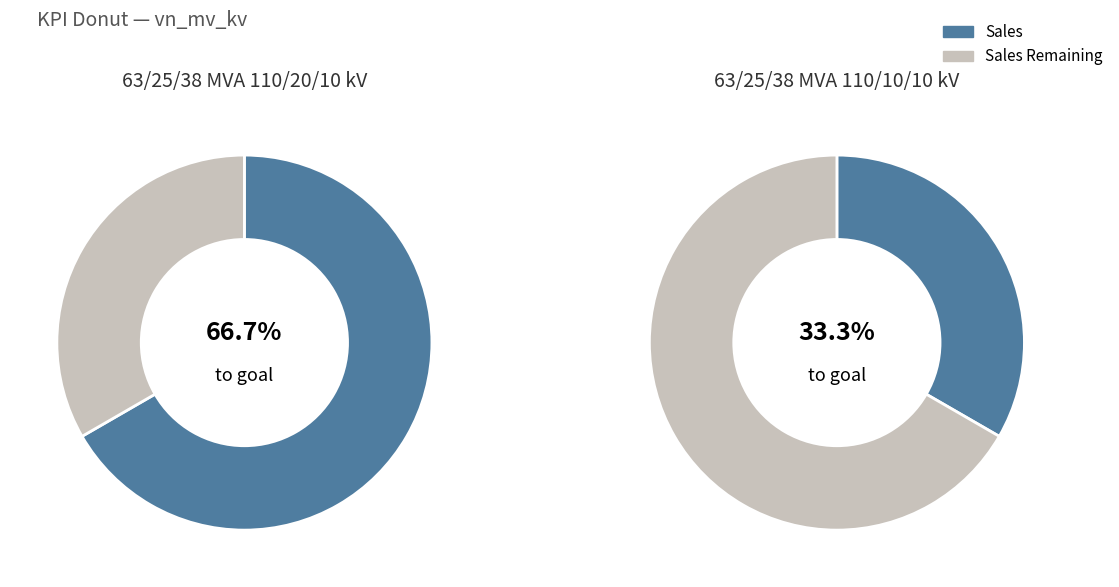

How much of the chart is everything except 63/25/38 MVA 110/20/10 kV?

33.3%